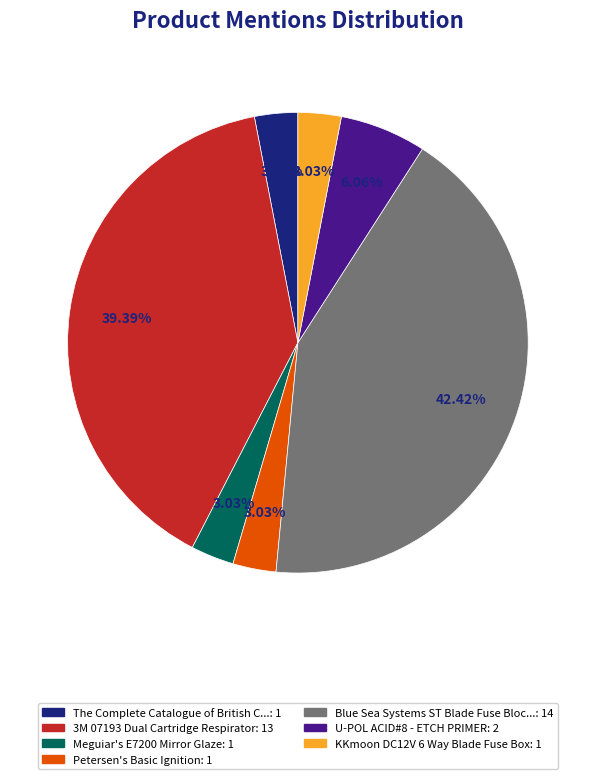

Does any single category account for the majority?

No